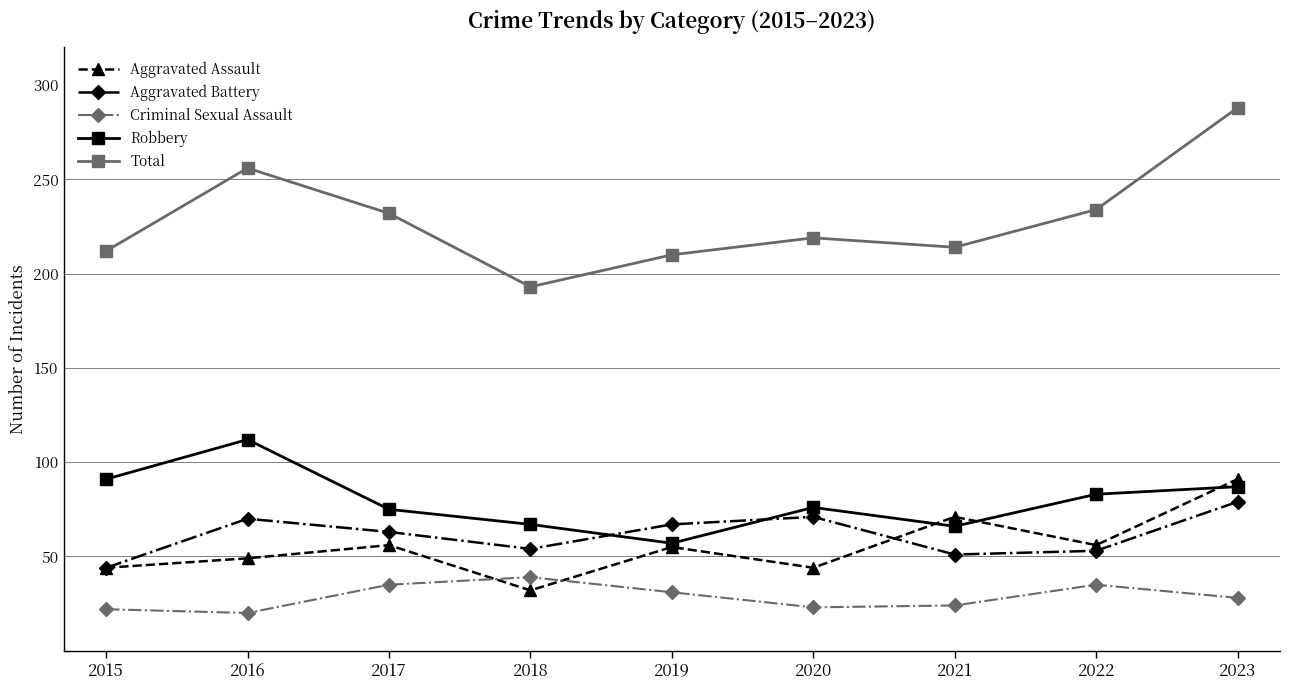

At which category does Total reach its first local valley?

2018